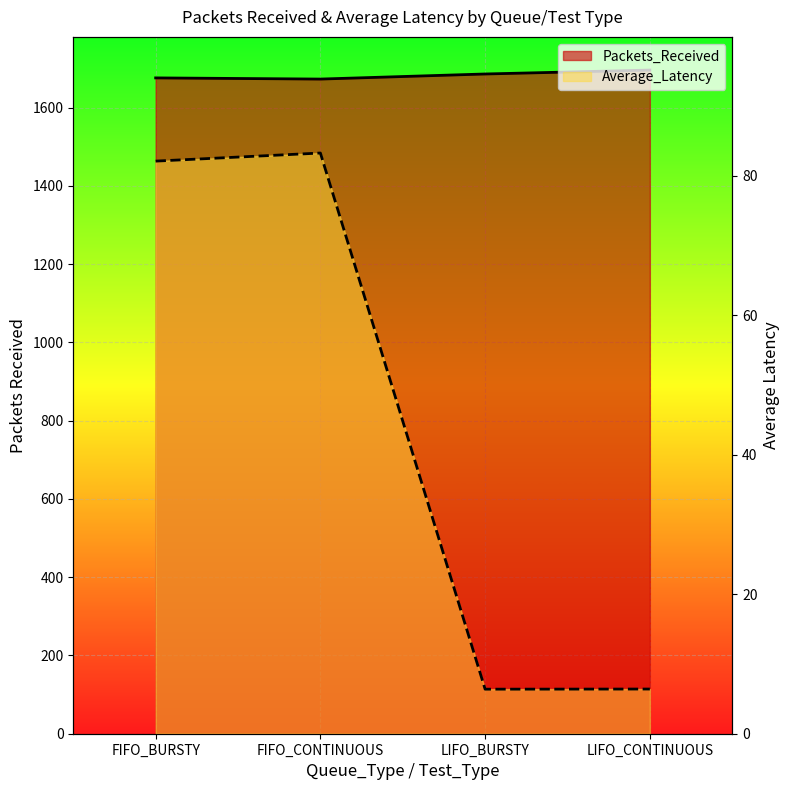

Does the chart display data point markers on the line(s)?

No